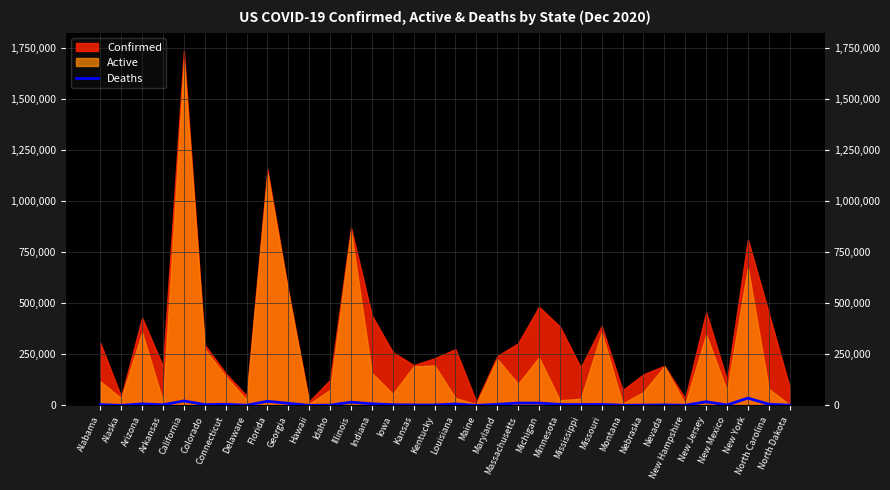

Is it true that the value at Nevada is 4649?

False